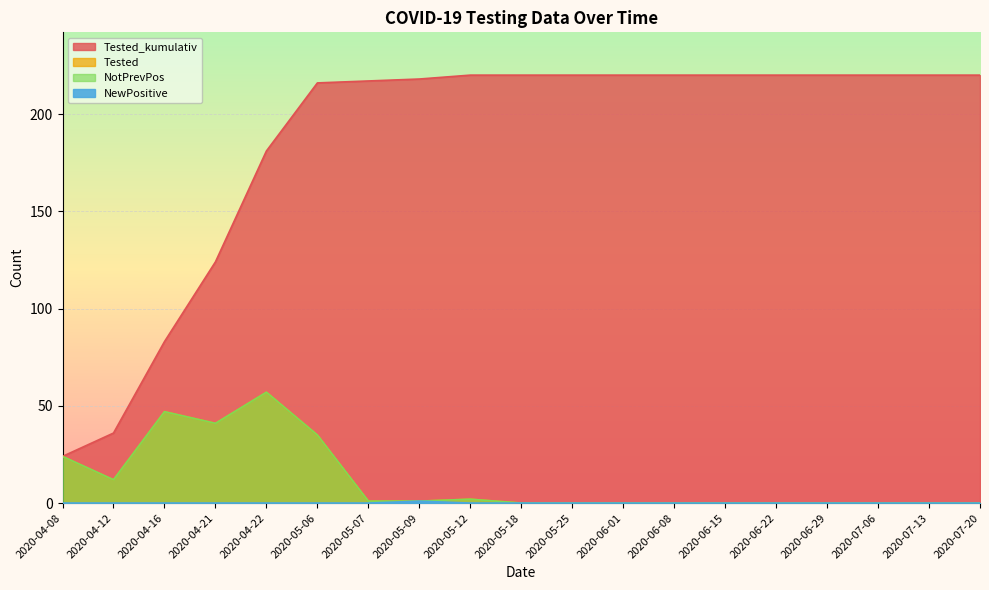

What is the average value of the Tested series?

12